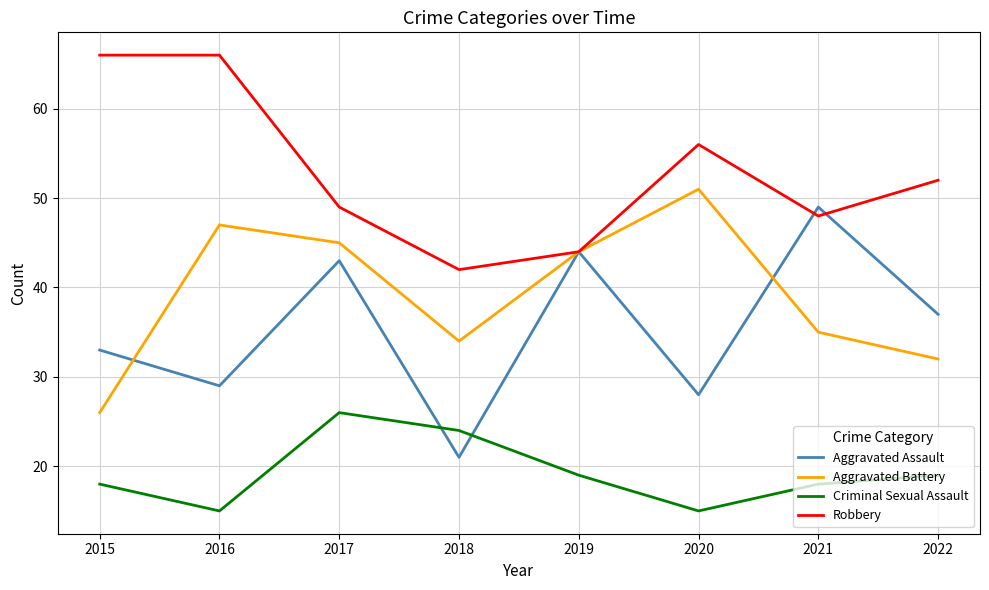

True or false: Criminal Sexual Assault and Aggravated Battery intersect in this chart.

False